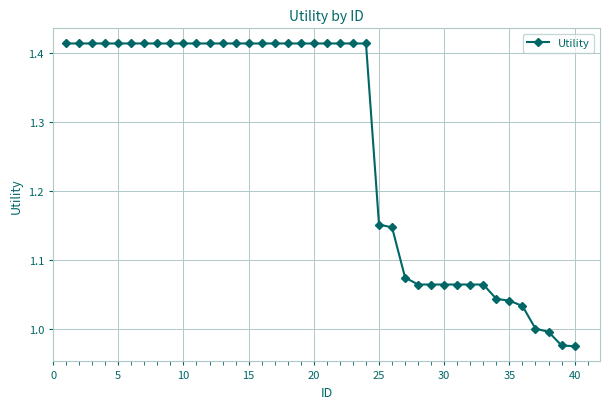

How many lines are shown in the chart?

1